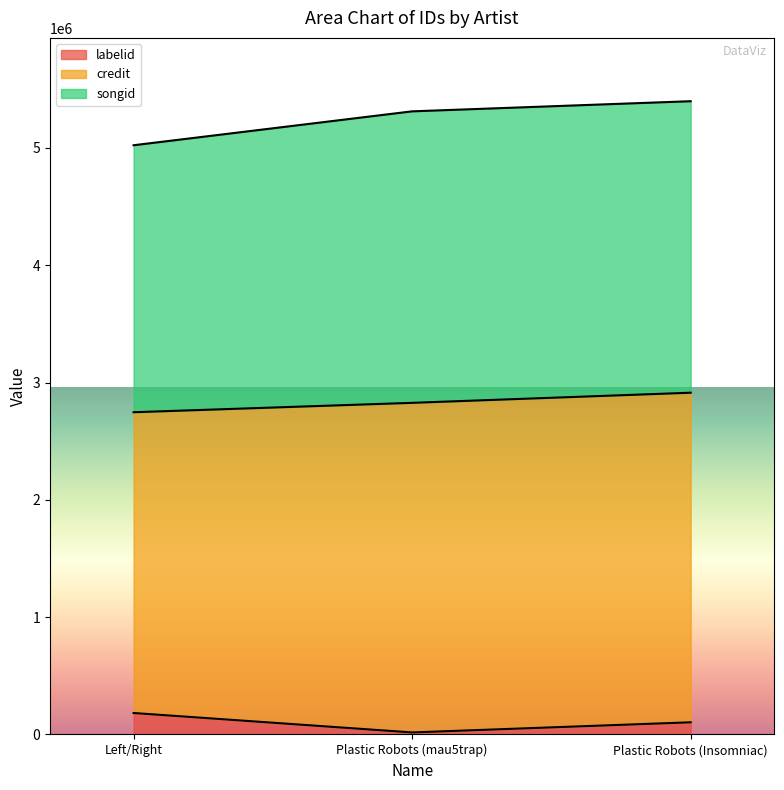

Reading left to right, list all the values displayed in this chart.

labelid: Left/Right=182885	Plastic Robots (mau5trap)=17245	Plastic Robots (Insomniac)=103609
credit: Left/Right=2563792	Plastic Robots (mau5trap)=2809549	Plastic Robots (Insomniac)=2809549
songid: Left/Right=2275790	Plastic Robots (mau5trap)=2484643	Plastic Robots (Insomniac)=2484643